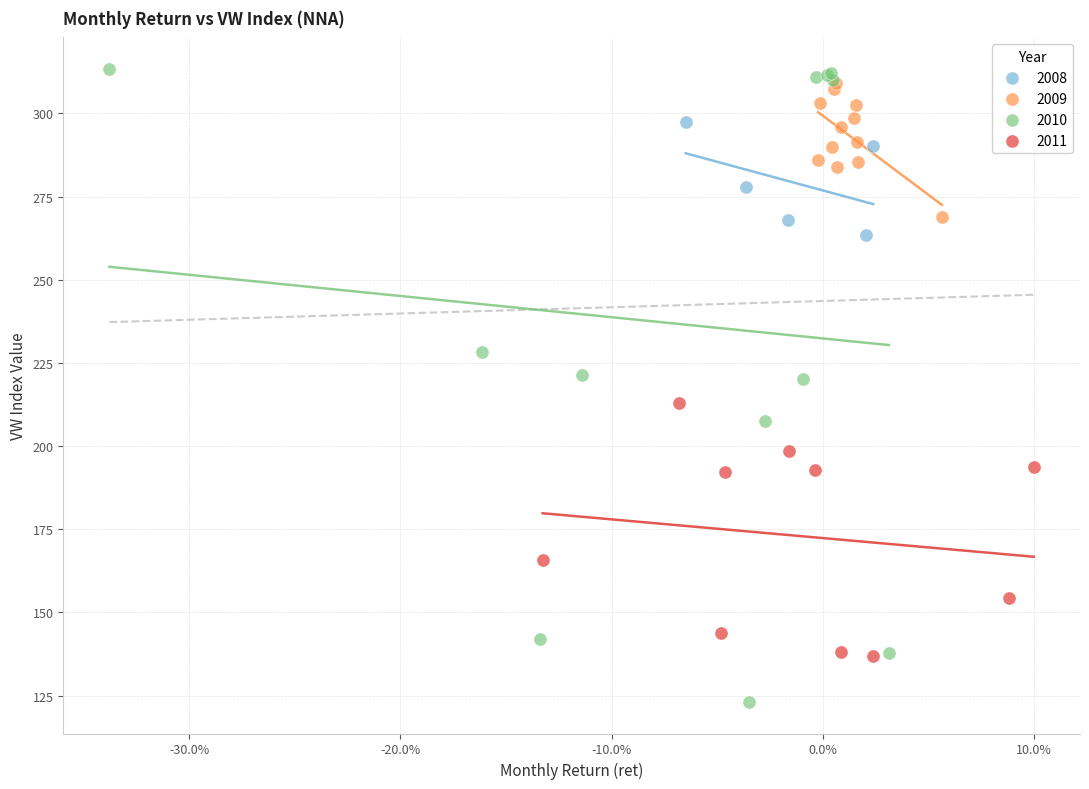

Which series has the largest Y range (max minus min)?

2010